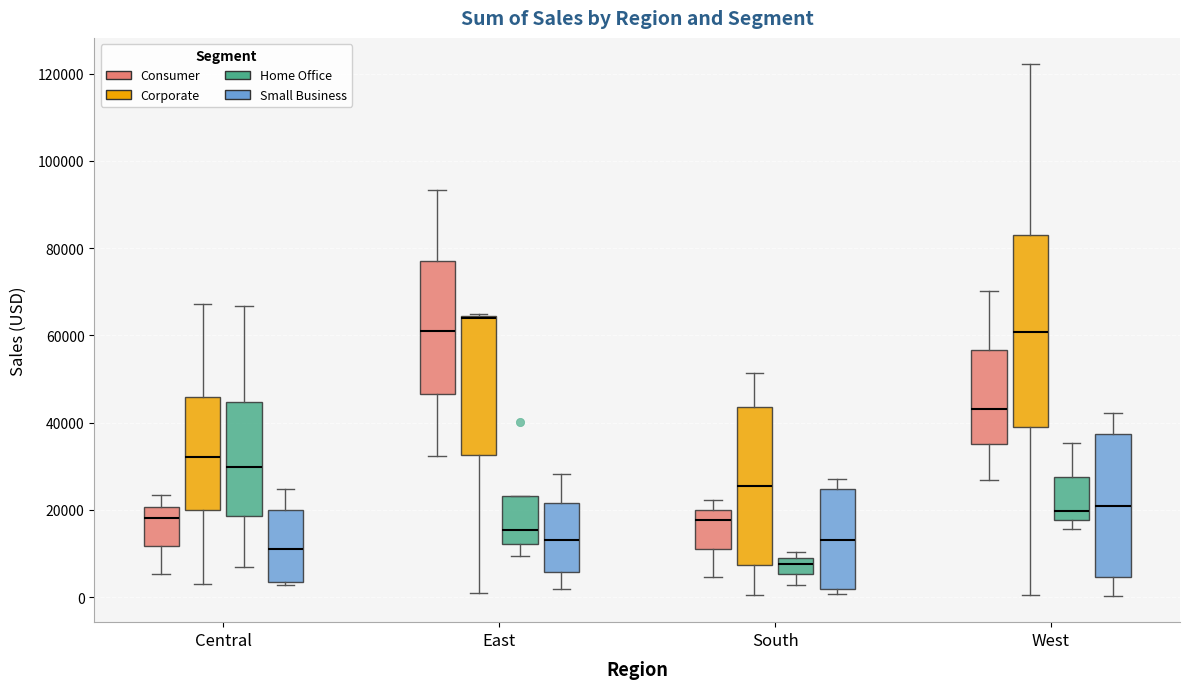

Reading left to right, transcribe this box plot: for each box, give where its median line is, the range the box spans, and where its two whiskers end, as read against the y-axis. The values are not printed on the chart, so give them approximately, as read against the axis.

Central (Consumer): median 18000, box 12000 to 20000, whiskers 6000 to 24000
Central (Corporate): median 32000, box 20000 to 46000, whiskers 2000 to 68000
Central (Home Office): median 30000, box 18000 to 44000, whiskers 6000 to 66000
Central (Small Business): median 12000, box 4000 to 20000, whiskers 2000 to 24000
East (Consumer): median 60000, box 46000 to 78000, whiskers 32000 to 94000
East (Corporate): median 64000 (drawn on the box's upper edge), box 32000 to 64000, whiskers 0 to 64000
East (Home Office): median 16000, box 12000 to 24000, whiskers 10000 to 24000
East (Small Business): median 14000, box 6000 to 22000, whiskers 2000 to 28000
South (Consumer): median 18000, box 12000 to 20000, whiskers 4000 to 22000
South (Corporate): median 26000, box 8000 to 44000, whiskers 0 to 52000
South (Home Office): median 8000 (inside the box), box 6000 to 8000, whiskers 2000 to 10000
South (Small Business): median 14000, box 2000 to 24000, whiskers 0 to 28000
West (Consumer): median 44000, box 36000 to 56000, whiskers 26000 to 70000
West (Corporate): median 60000, box 38000 to 82000, whiskers 0 to 122000
West (Home Office): median 20000, box 18000 to 28000, whiskers 16000 to 36000
West (Small Business): median 20000, box 4000 to 38000, whiskers 0 to 42000